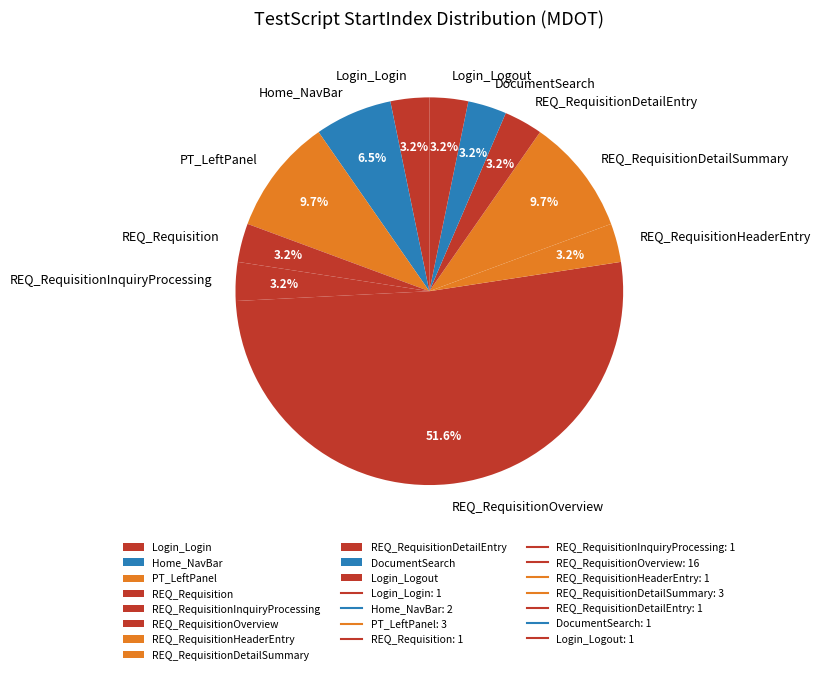

What is the largest slice in the pie chart?

REQ_RequisitionOverview